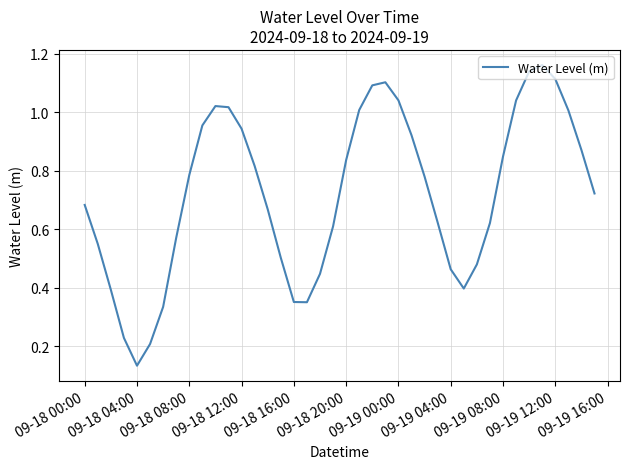

Does the chart display data point markers on the line(s)?

No